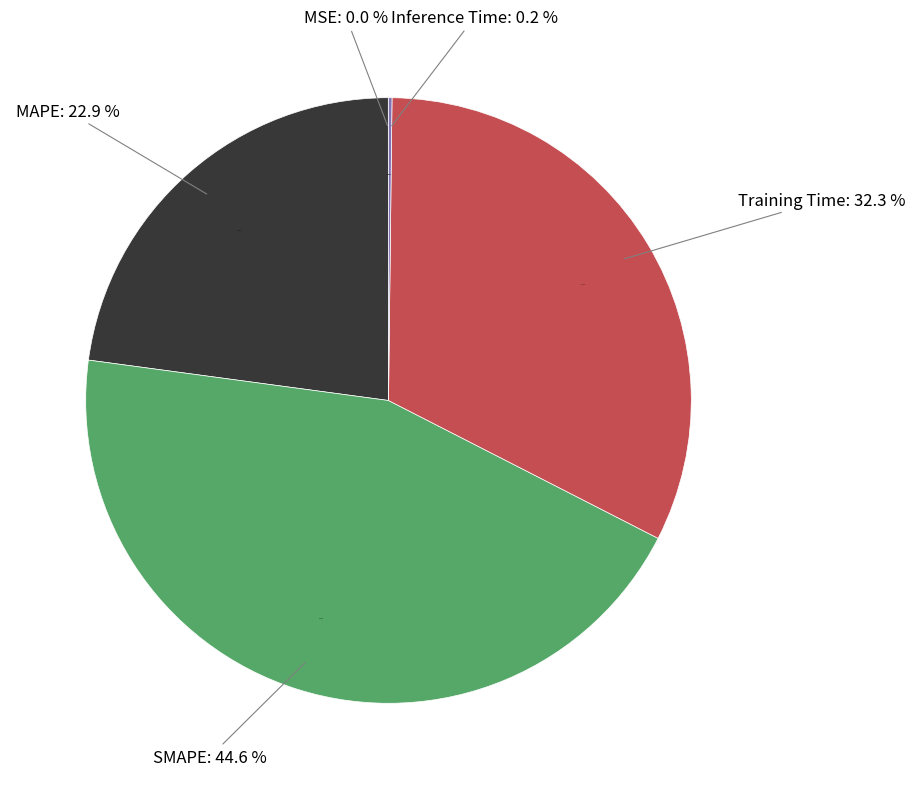

Which slice is the smallest?

MSE